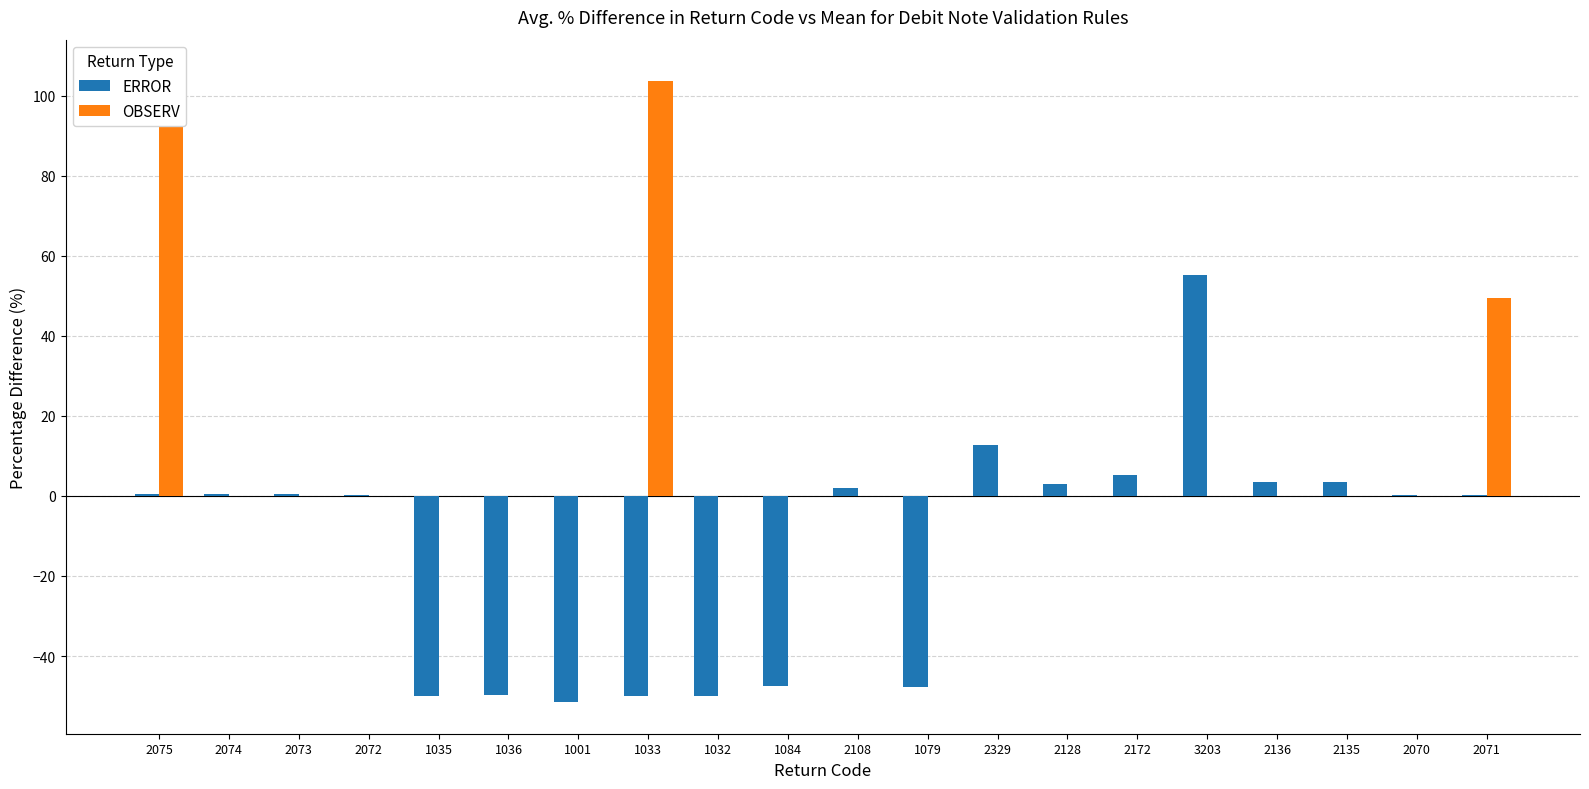

At which label does OBSERV reach its peak?

2075